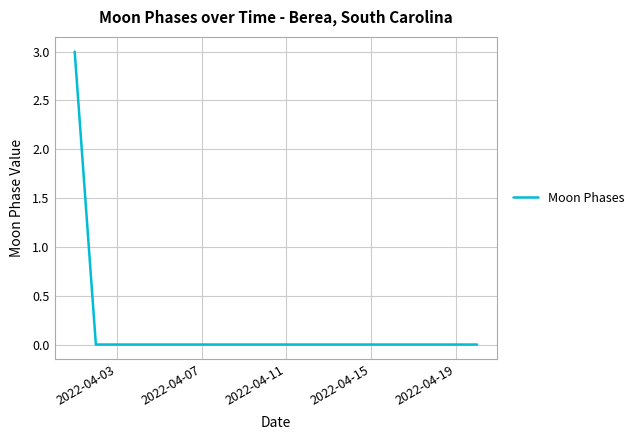

What is the maximum value shown in the chart?

3